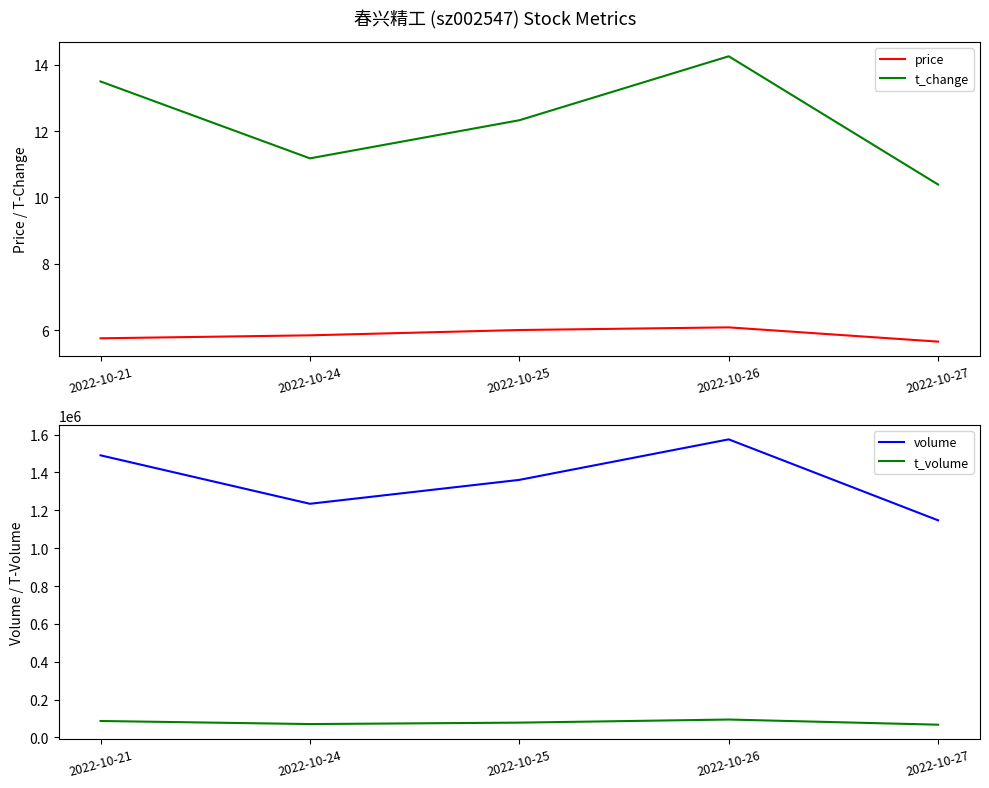

At which category does volume reach its first local peak?

2022-10-26